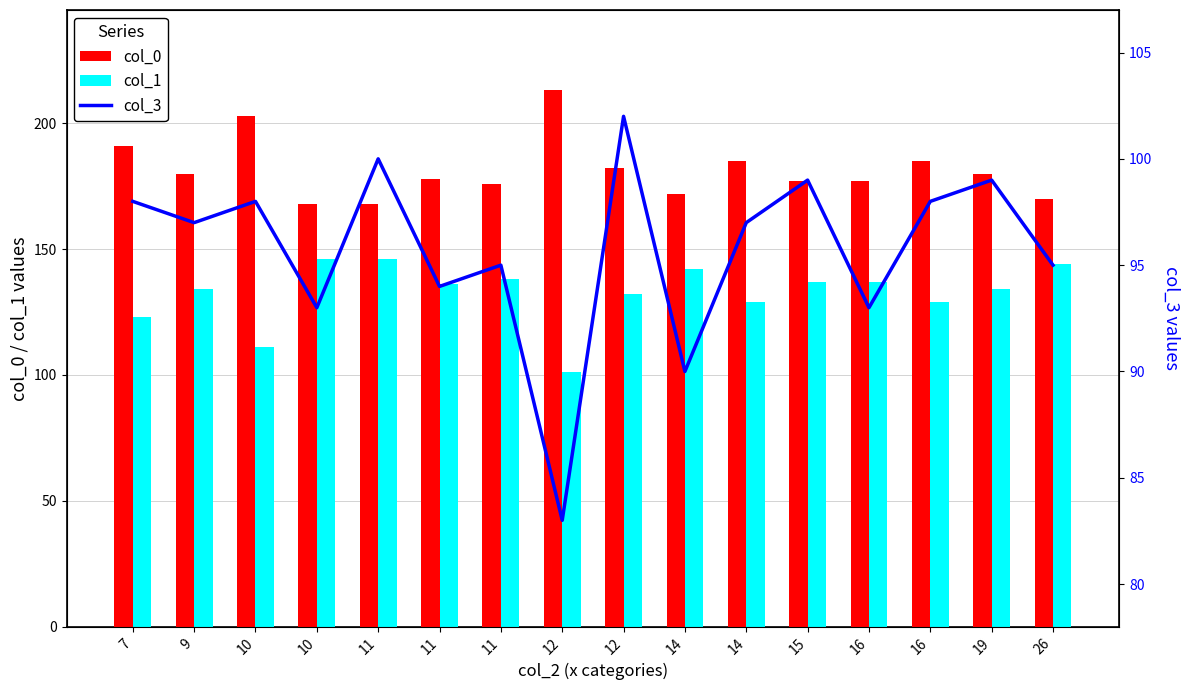

List the series in order of their peak value, lowest first.

col_3, col_1, col_0